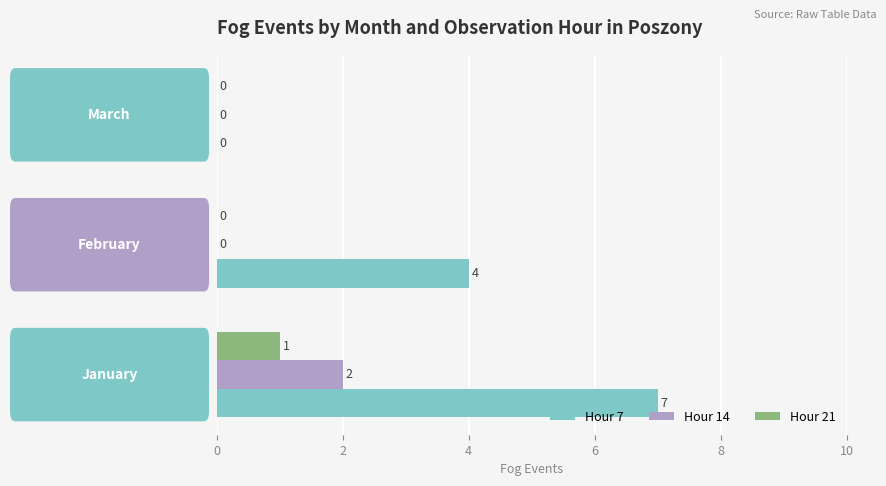

Which series has the largest total across all categories?

Hour 7